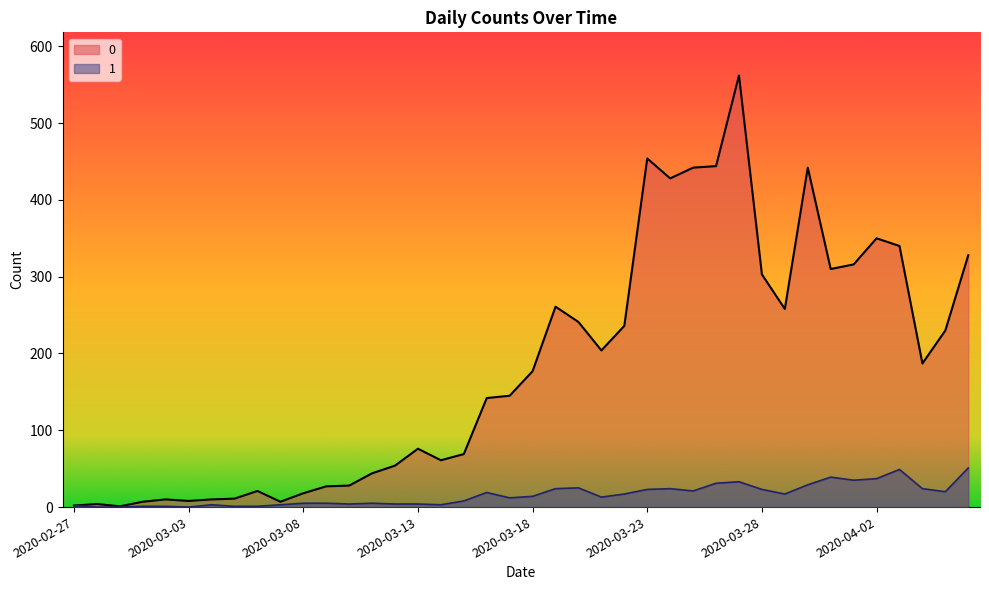

What is the difference between the maximum and minimum values in the 1 series?

51